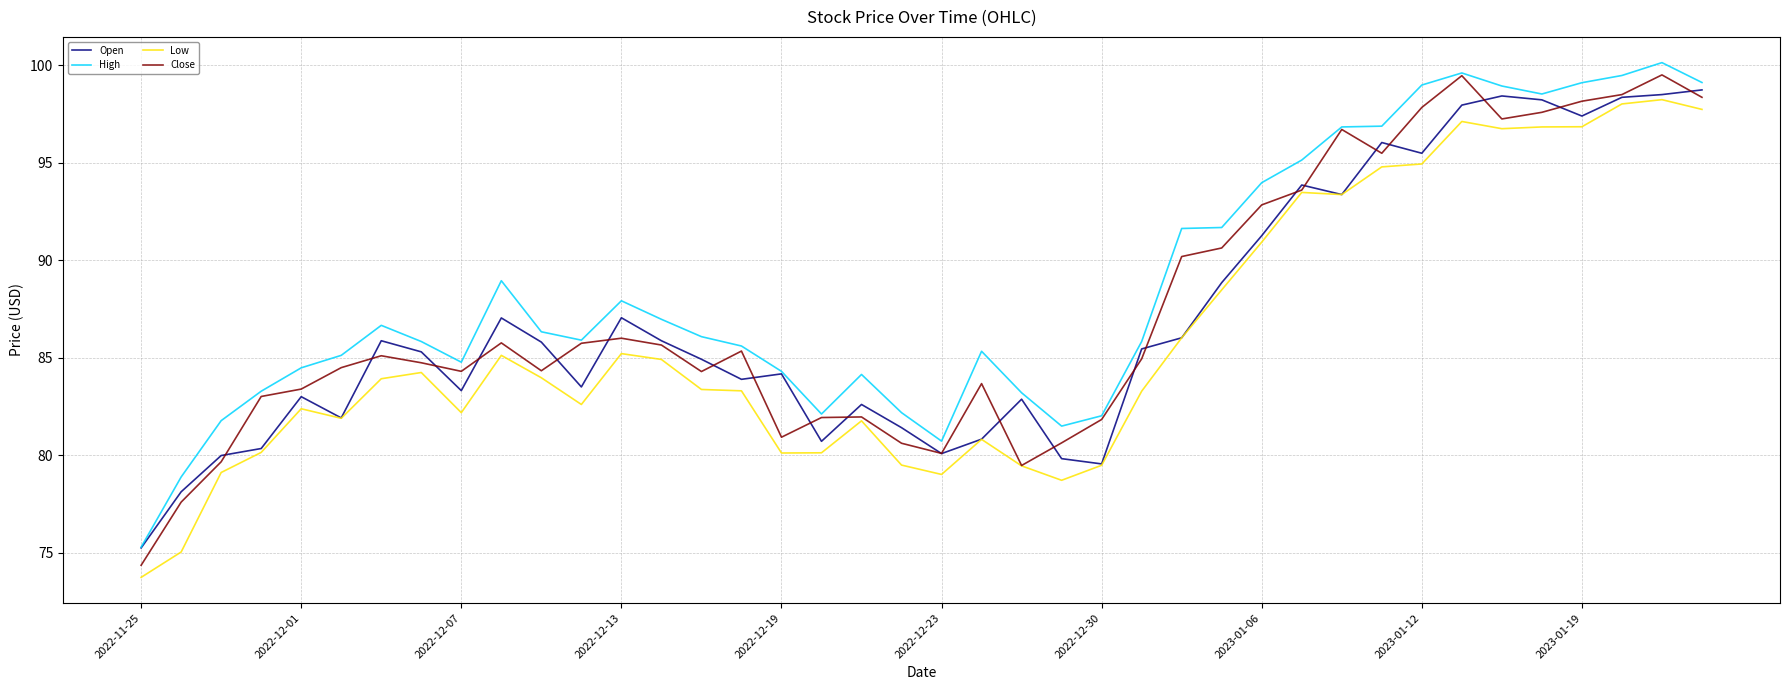

Is this an area chart (filled region under the line)?

No